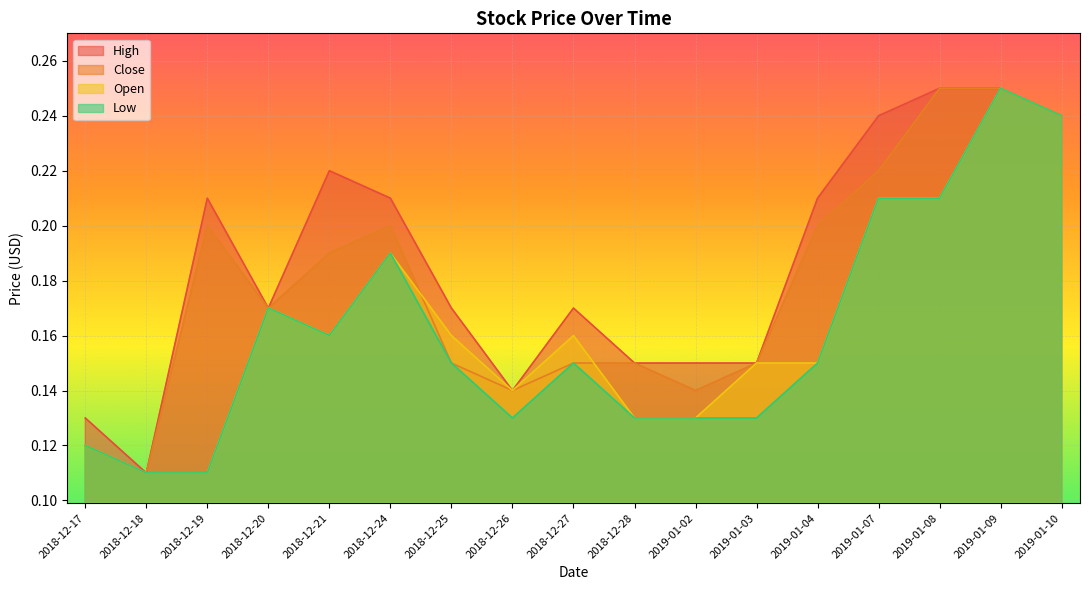

How many lines are shown in the chart?

4